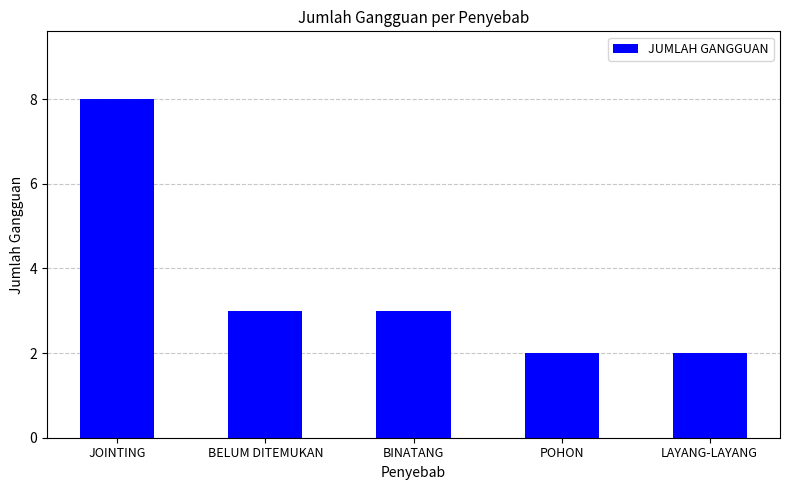

Where does the data first go above 3?

JOINTING